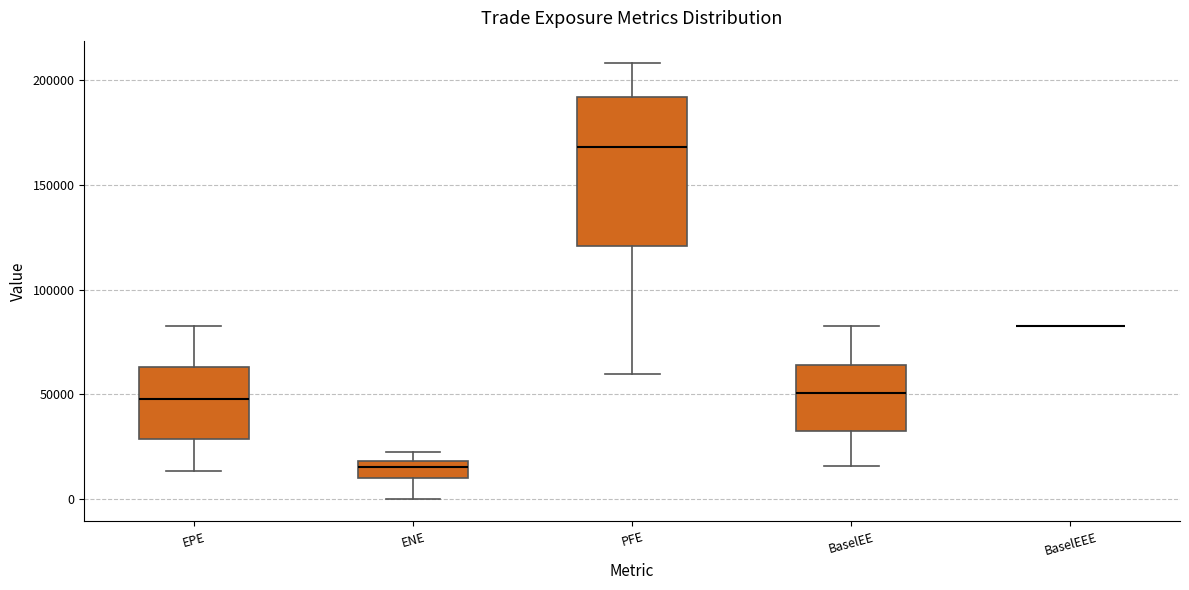

Where is the upper edge of the box for PFE on the y-axis? The values are not printed on the chart, so give them approximately, as read against the axis.

190000